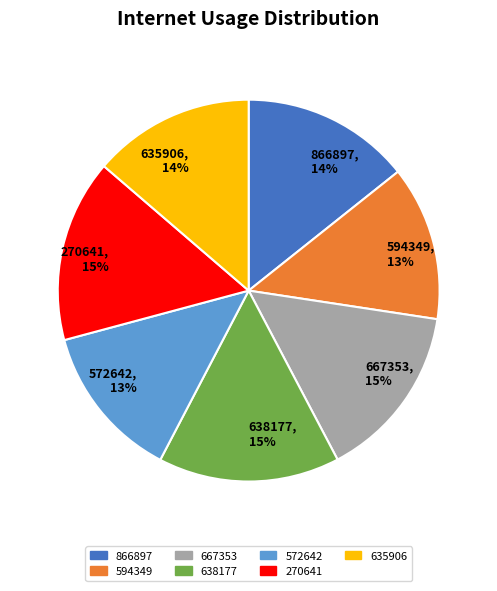

What percentage is the 635906 slice, to the nearest percent?

14%